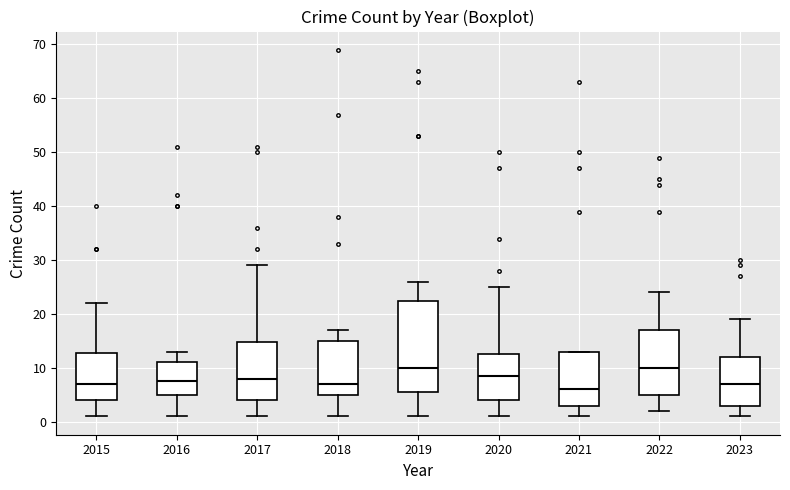

Where is the lower edge of the box at x = 2022 on the y-axis? The values are not printed on the chart, so give them approximately, as read against the axis.

5